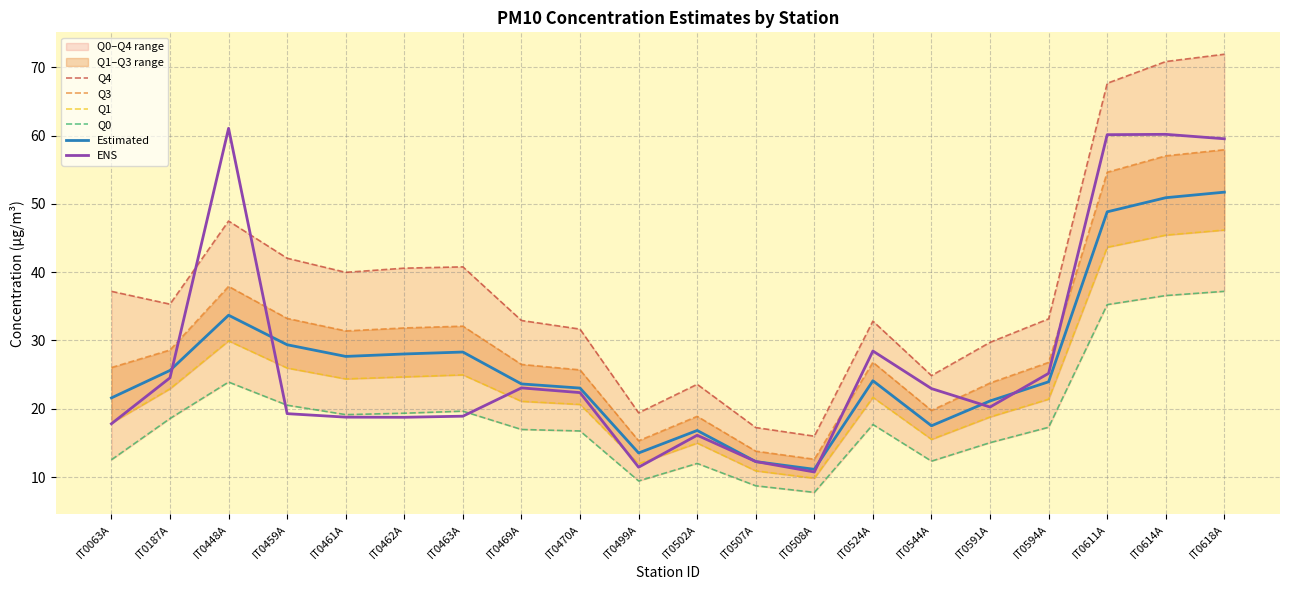

Which series has the largest total across all categories?

Q4